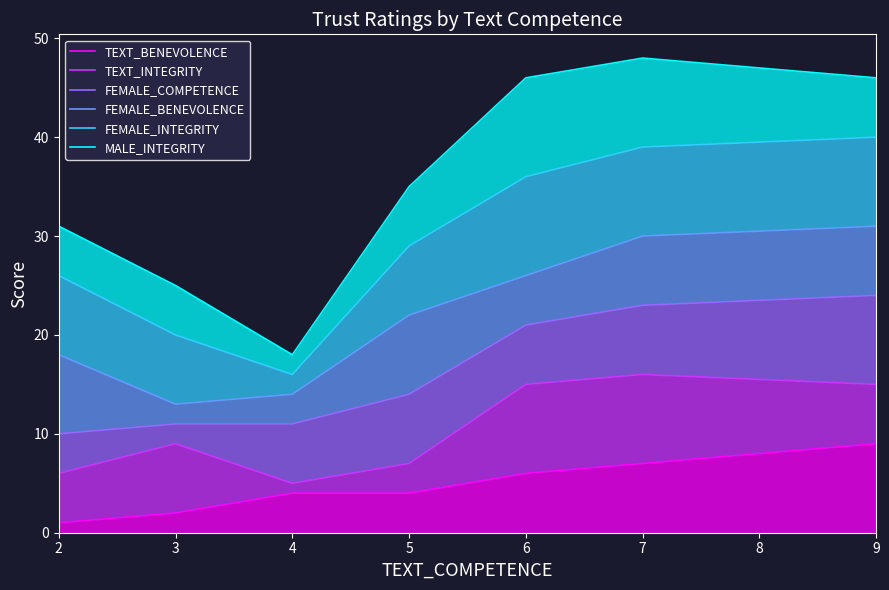

How many values in the TEXT_INTEGRITY series are below 9?

3